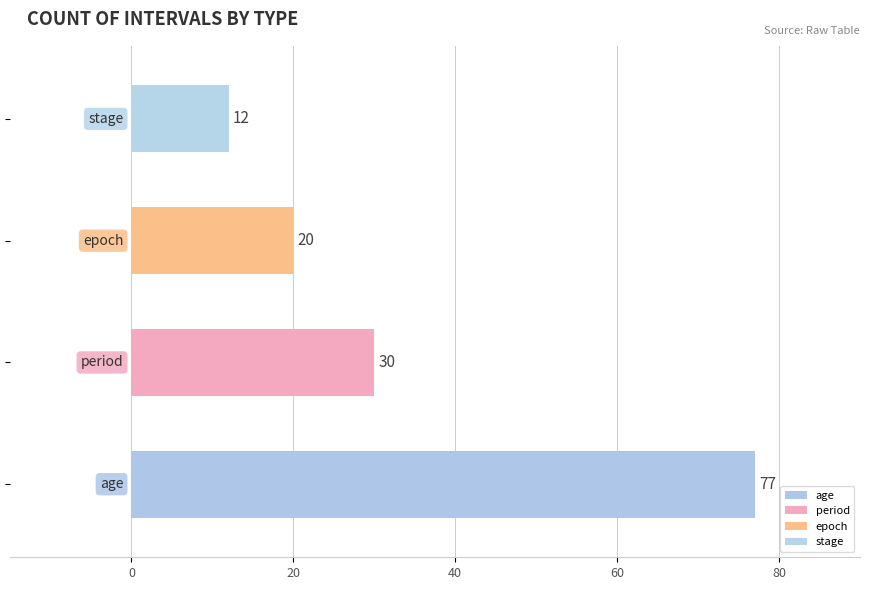

What is the difference between the maximum and second lowest values?

57